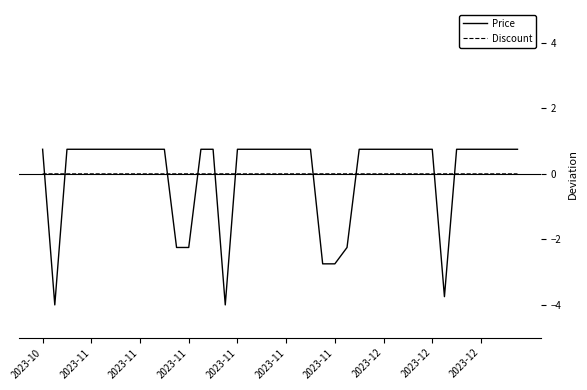

How many intersections are there between Price and Discount?

10